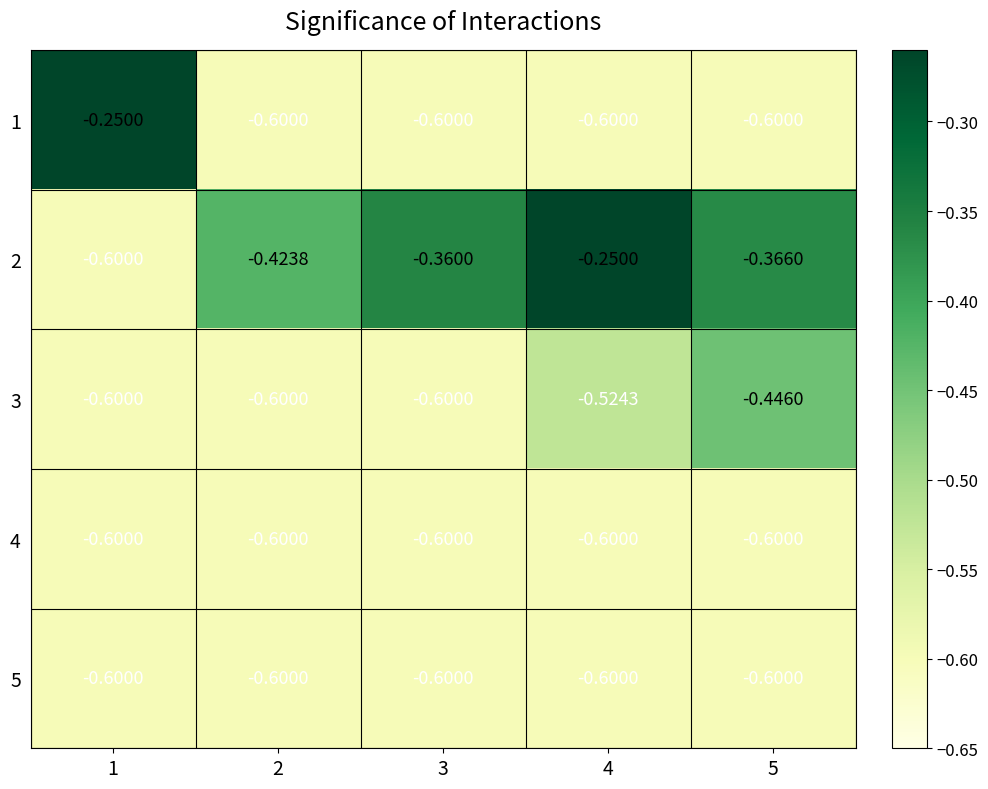

Is the value of 5 at 5 greater than the value of 2 at 3?

No